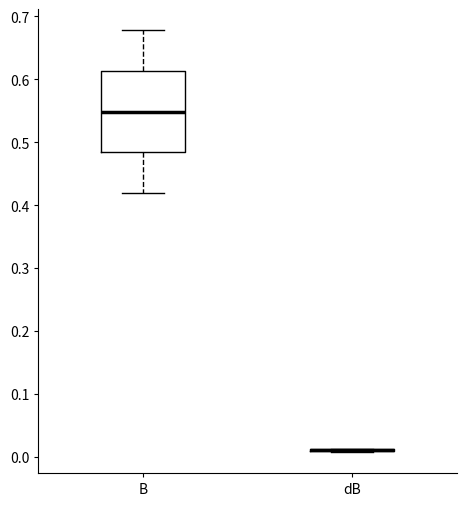

Reading left to right, transcribe this box plot: for each box, give where its median line is, the range the box spans, and where its two whiskers end, as read against the y-axis. The values are not printed on the chart, so give them approximately, as read against the axis.

B: median 0.55, box 0.48 to 0.61, whiskers 0.42 to 0.68
dB: box collapsed to a line at 0.01, whiskers 0.01 to 0.01